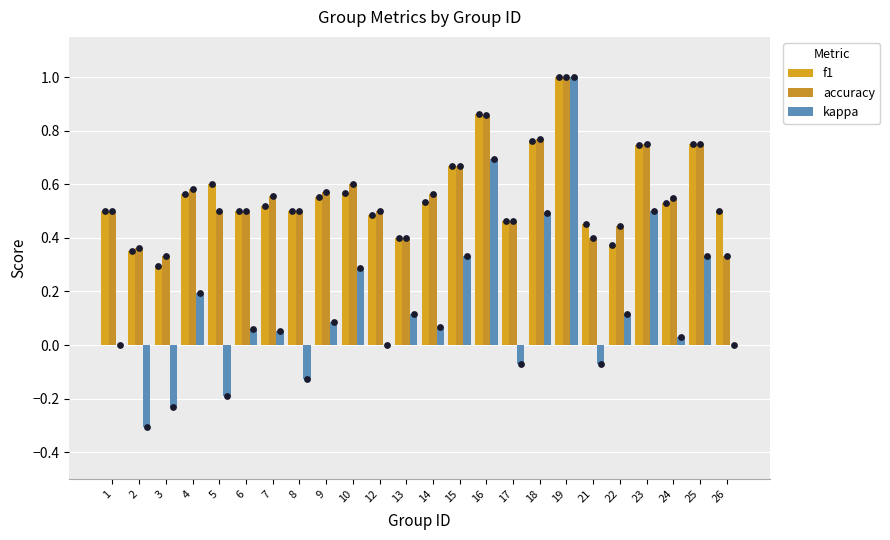

At which category is the sum across all series the highest?

19